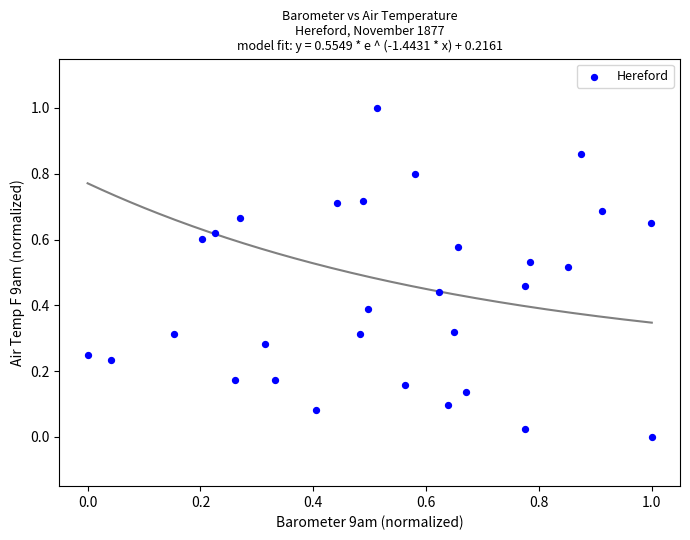

What is the range of Y values (max minus min)?

1.0